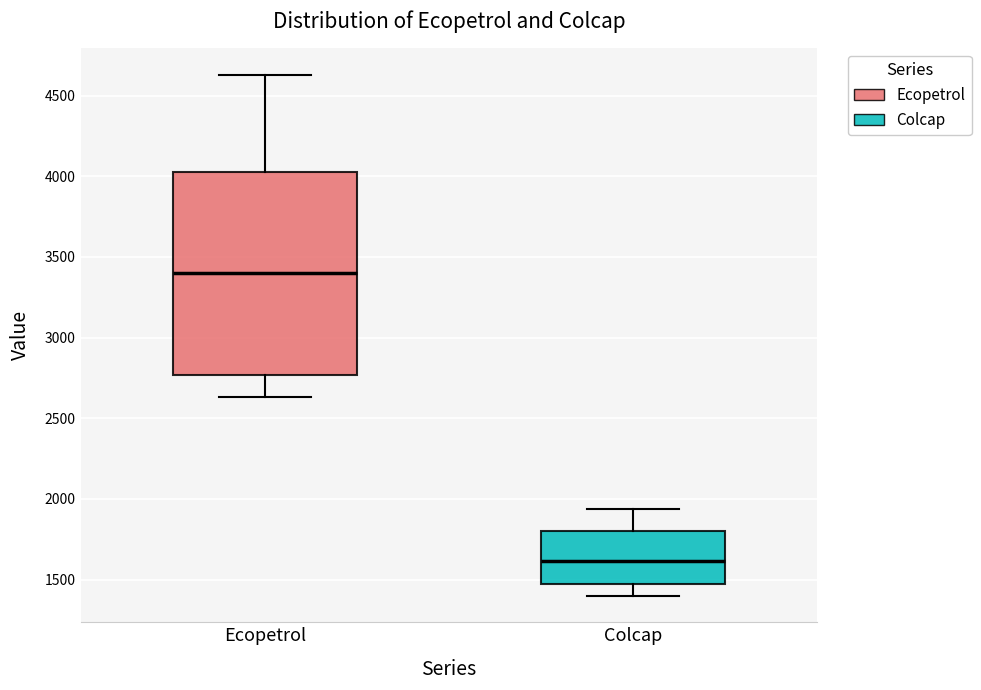

Reading left to right, read every box against the y-axis: the position of its median line, the range the box covers, and the ends of its whiskers. The values are not printed on the chart, so give them approximately, as read against the axis.

Ecopetrol: median 3400, box 2750 to 4050, whiskers 2650 to 4650
Colcap: median 1600, box 1450 to 1800, whiskers 1400 to 1950